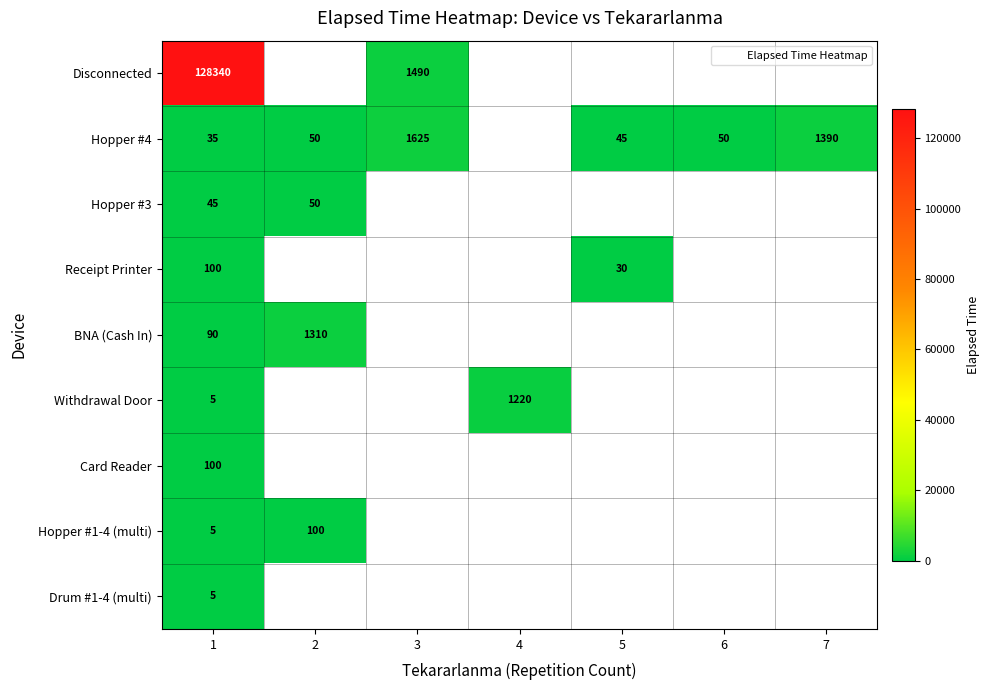

What value does the Hopper #1-4 (multi) series have at 1?

5.0